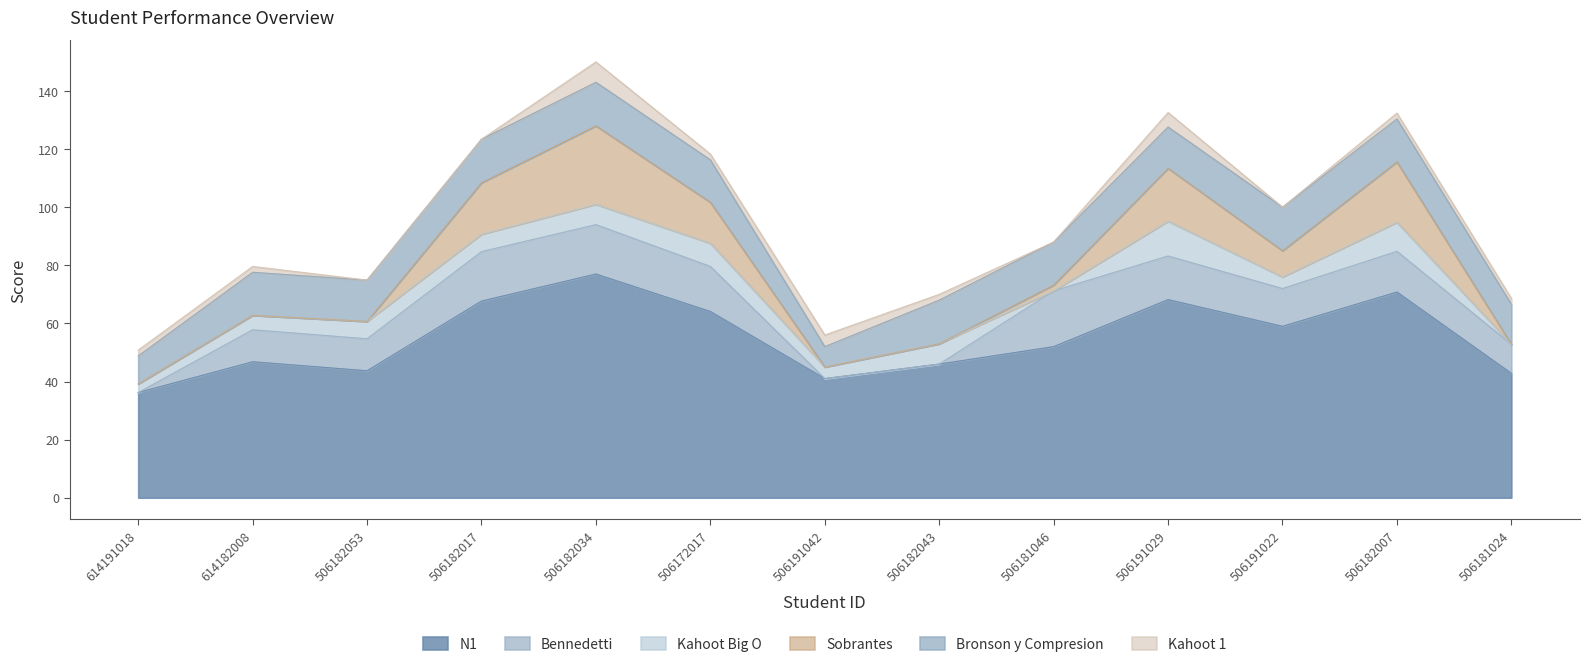

Which has a higher value, 506191042 or 506182007?

506182007